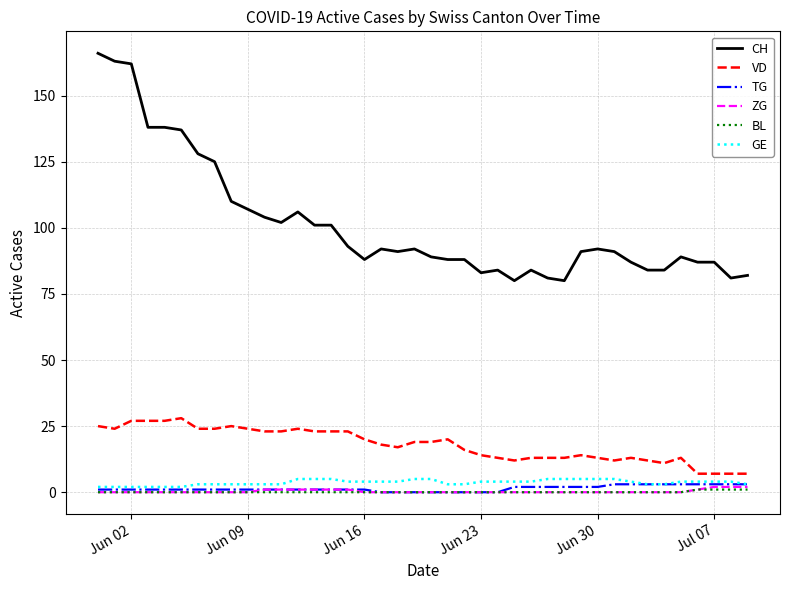

Is this an area chart (filled region under the line)?

No